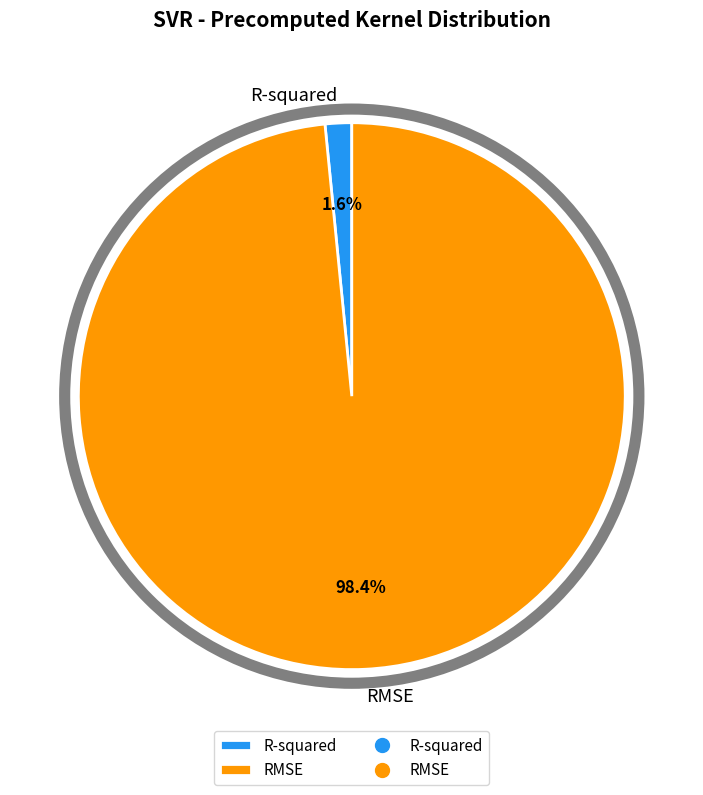

To the nearest percent, what is the average slice percentage?

50%